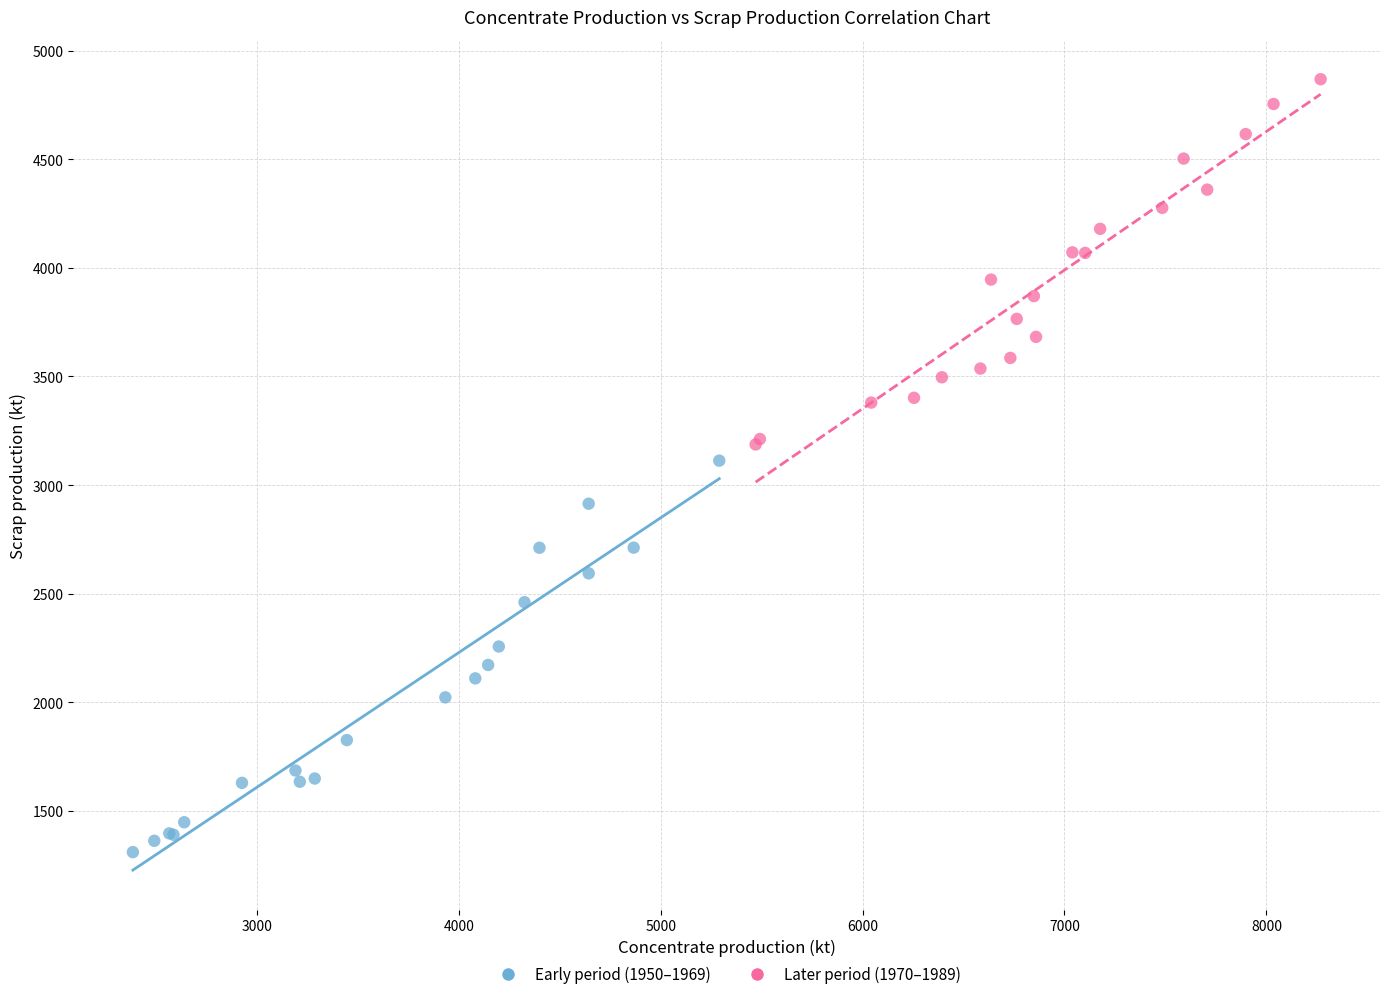

Which series contains the highest Y value?

Later period (1970–1989)